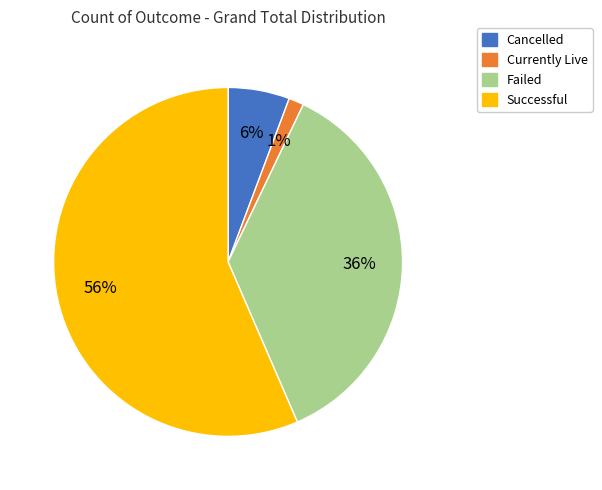

Which slice is the largest?

Successful